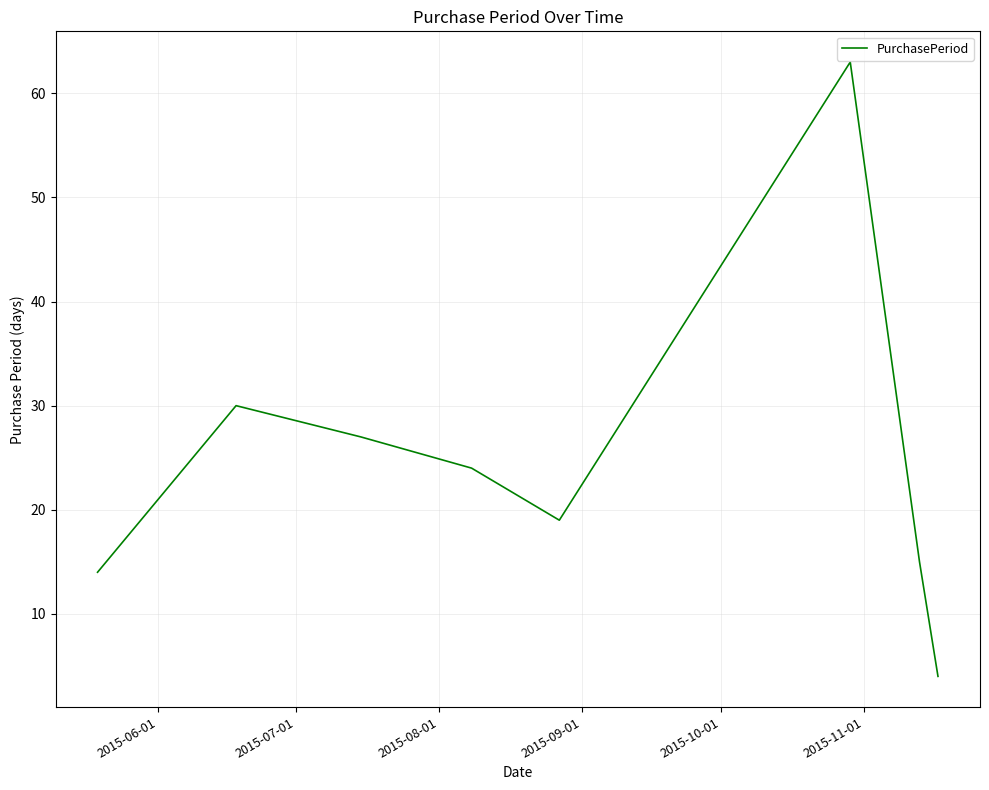

What is the smallest value displayed?

4